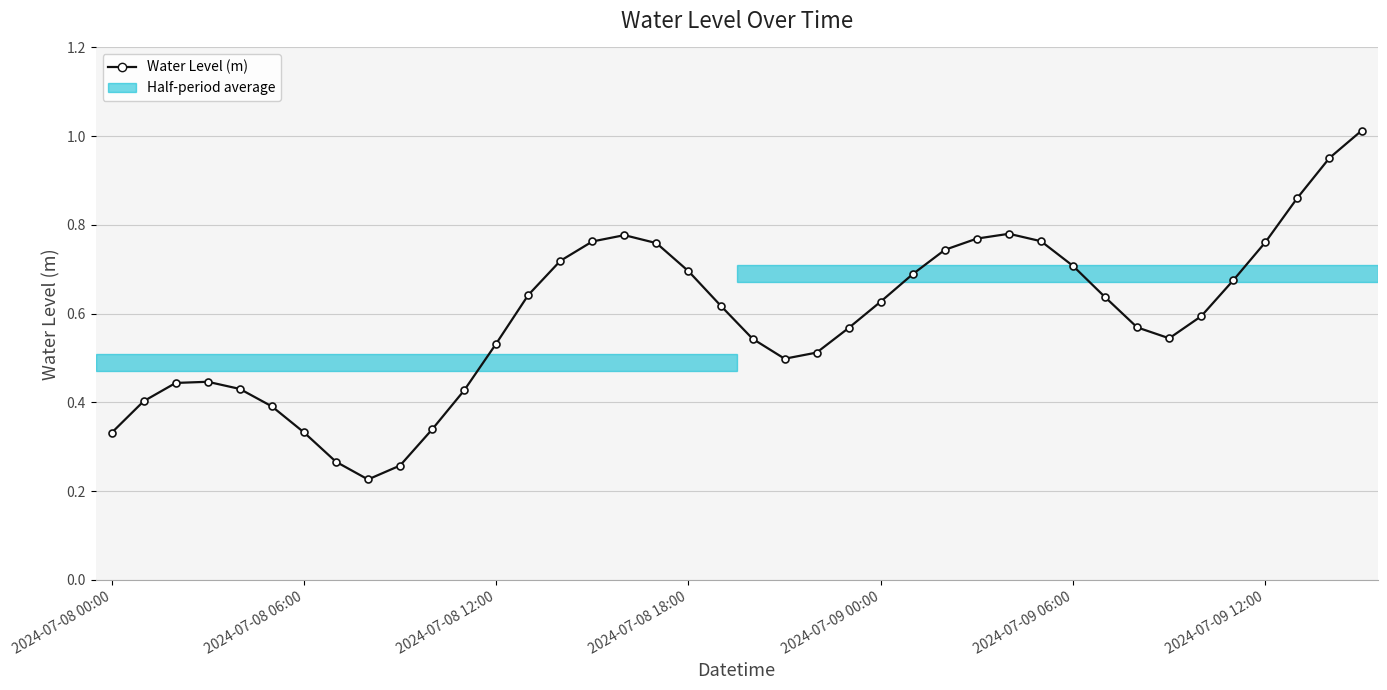

True or false: there are more than 2 points higher than both neighbors.

True